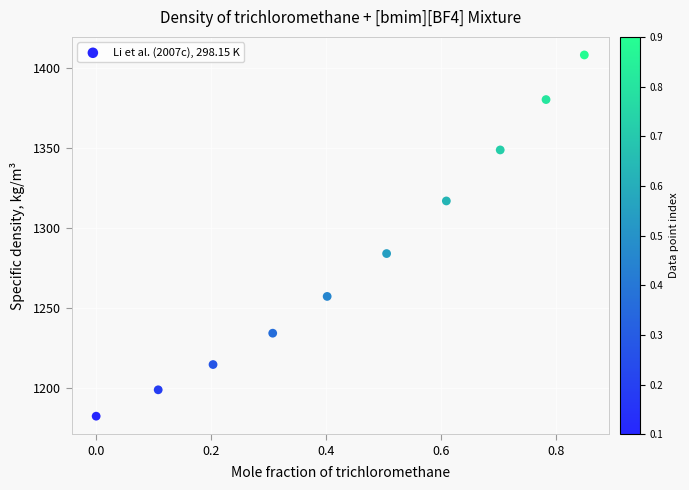

What is the range of Y values (max minus min)?

225.9